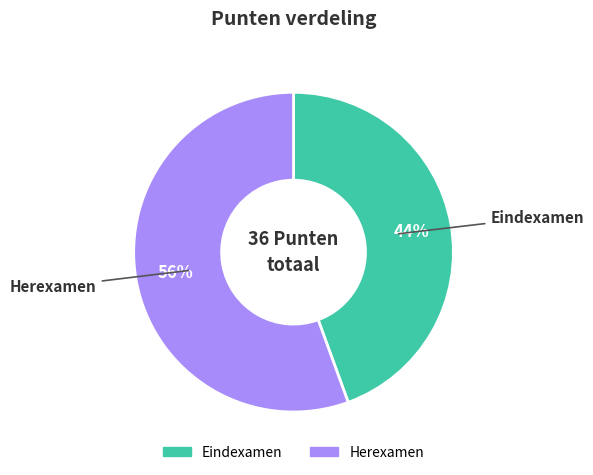

What percentage is the Eindexamen slice, to the nearest percent?

44%